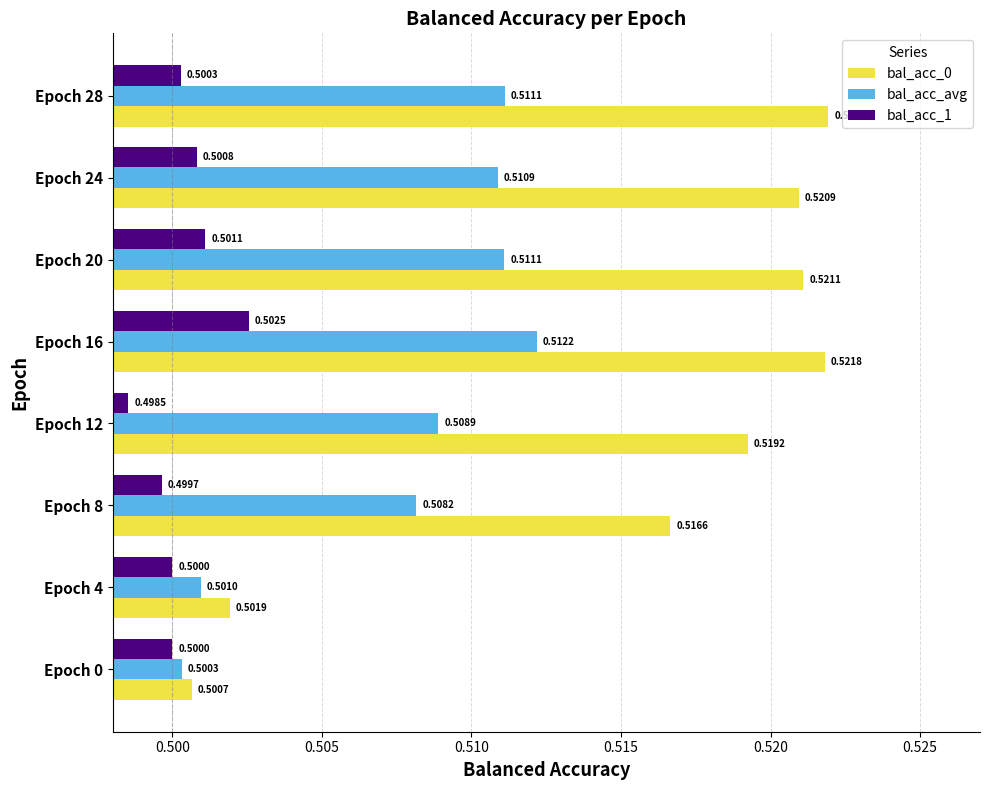

Which series has the largest range (max minus min)?

bal_acc_0